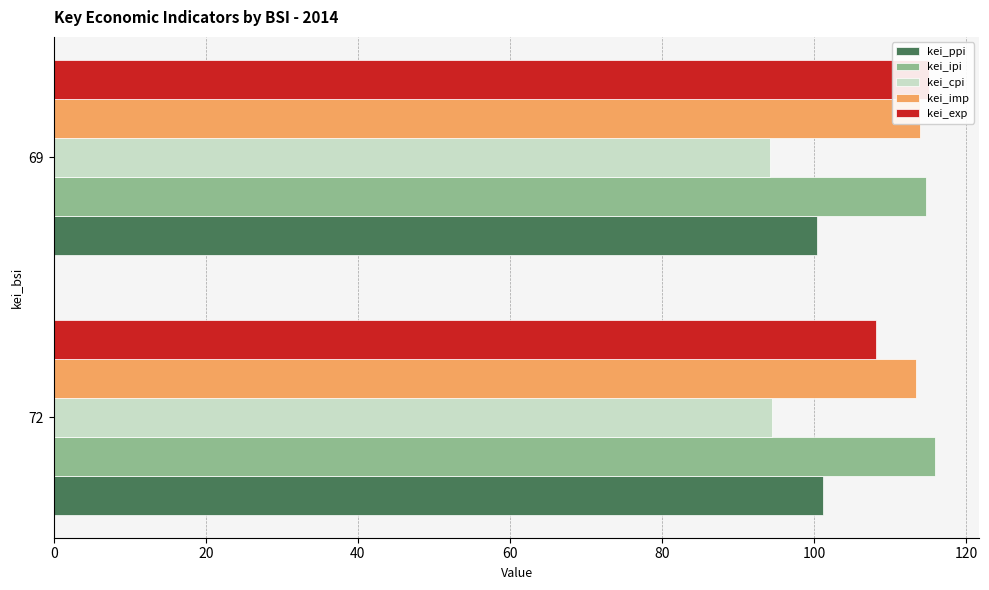

Which series has the widest spread of values?

kei_exp